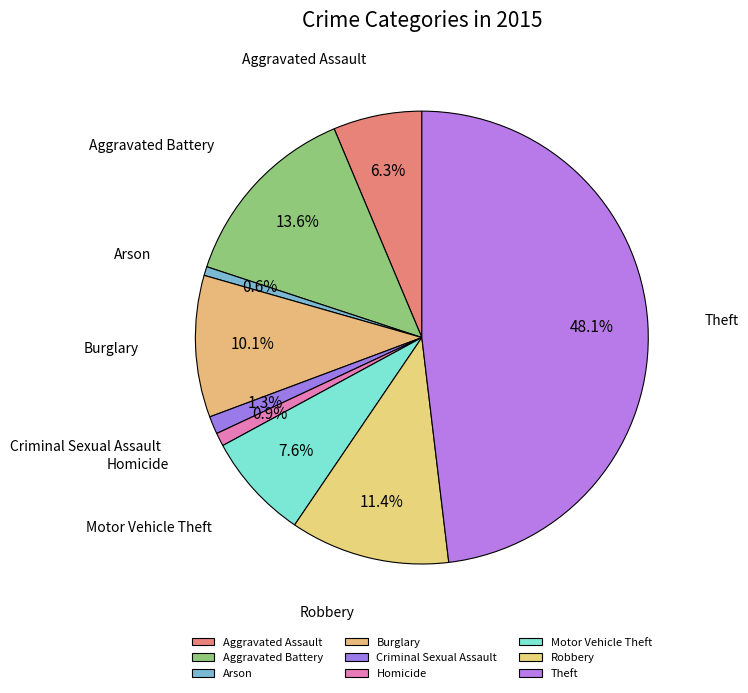

The Motor Vehicle Theft slice represents 15% of the pie. True or false?

False